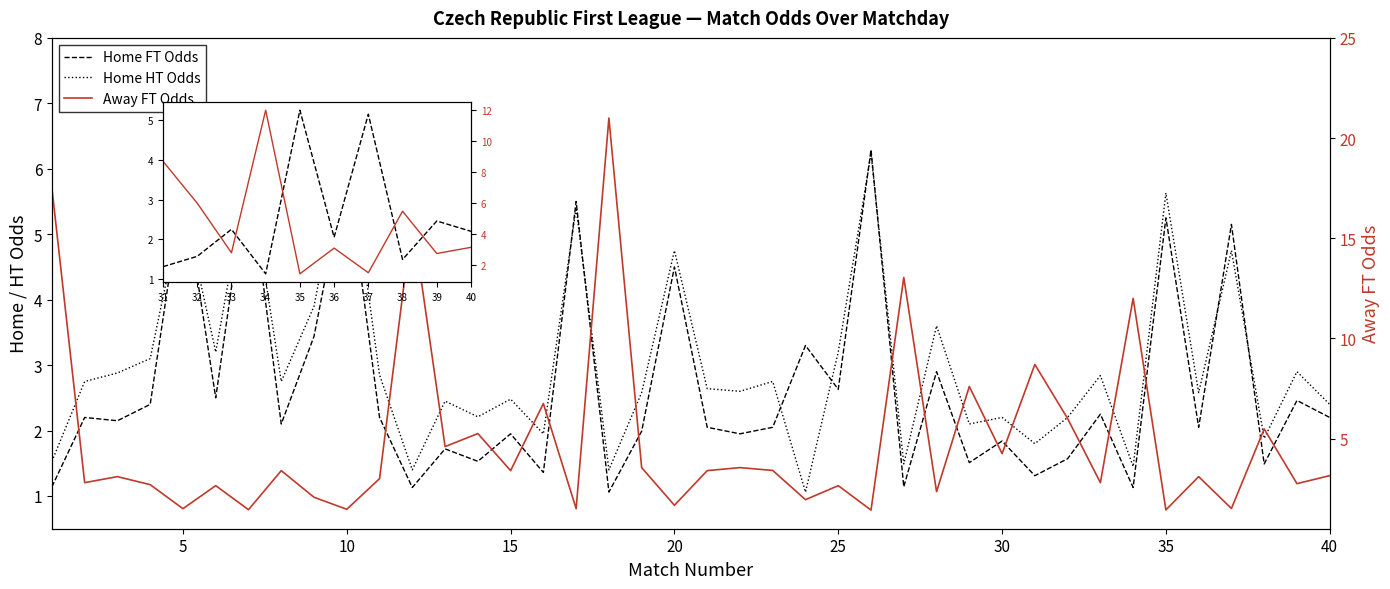

What is the total value across all series at 8?

8.2